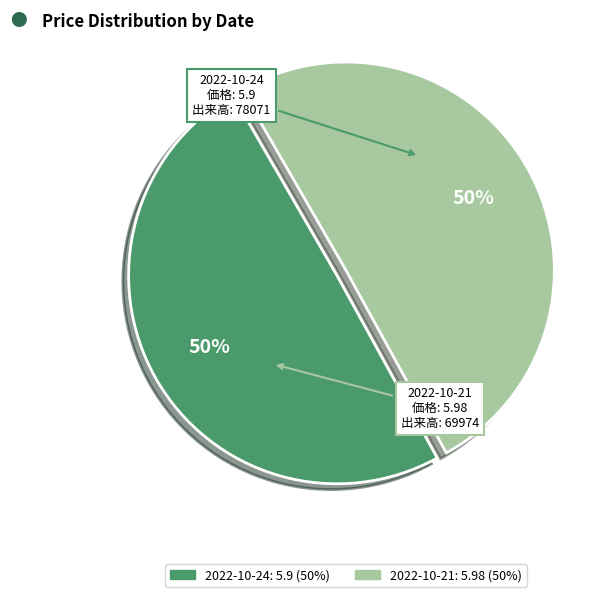

To the nearest percent, what is the average slice percentage?

50%